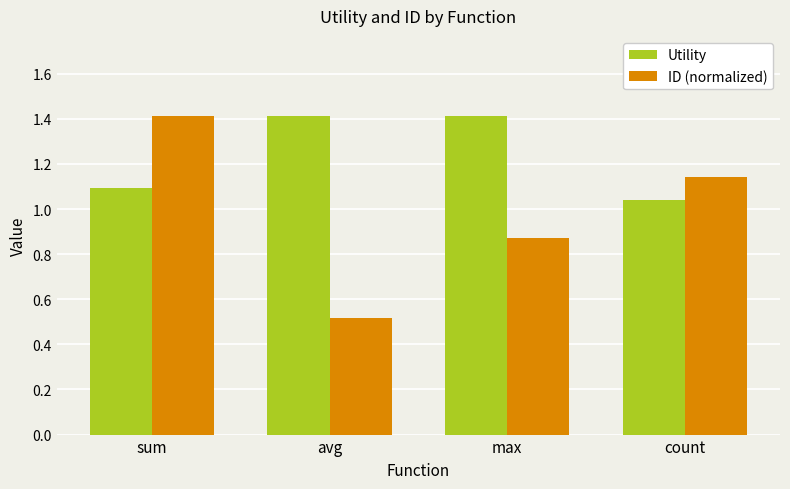

Is it true that Utility equals 2.5 at max?

False